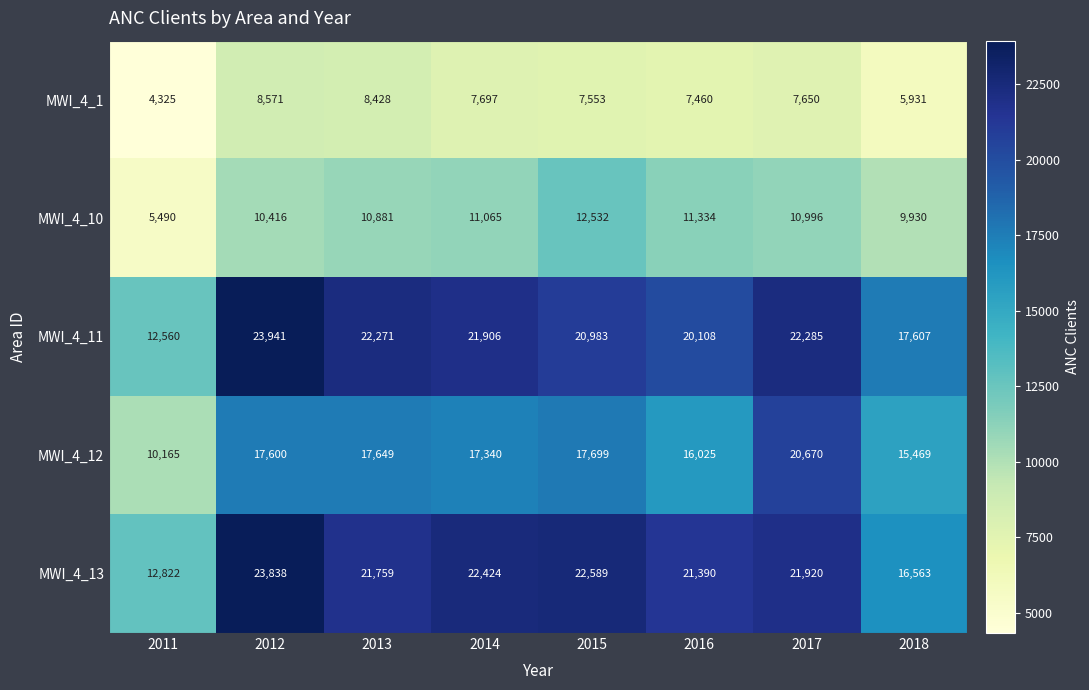

At which label is MWI_4_10 closest to 9011?

2018